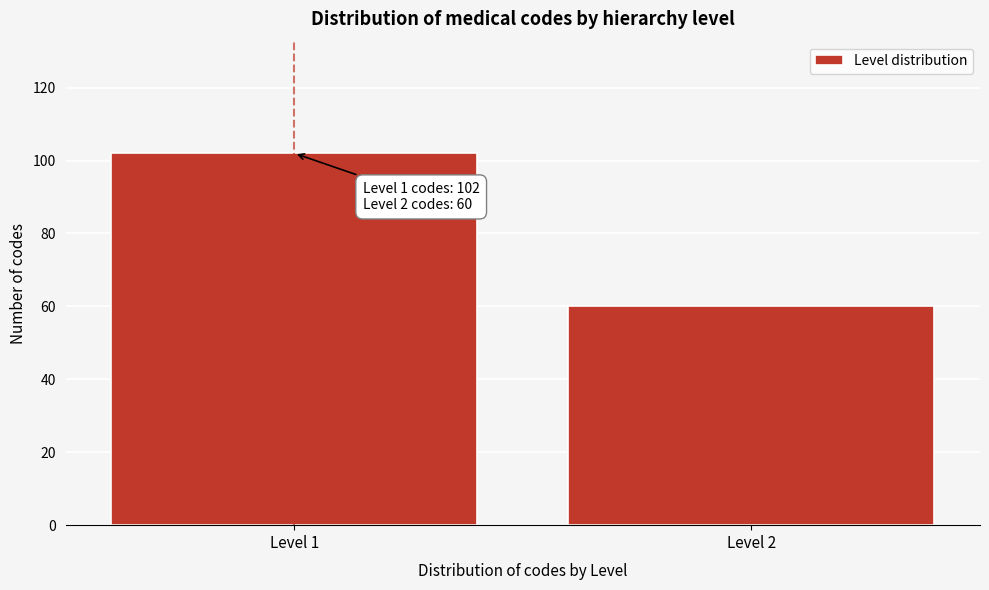

Reading left to right, list all the values displayed in this chart.

Level 1=102	Level 2=60